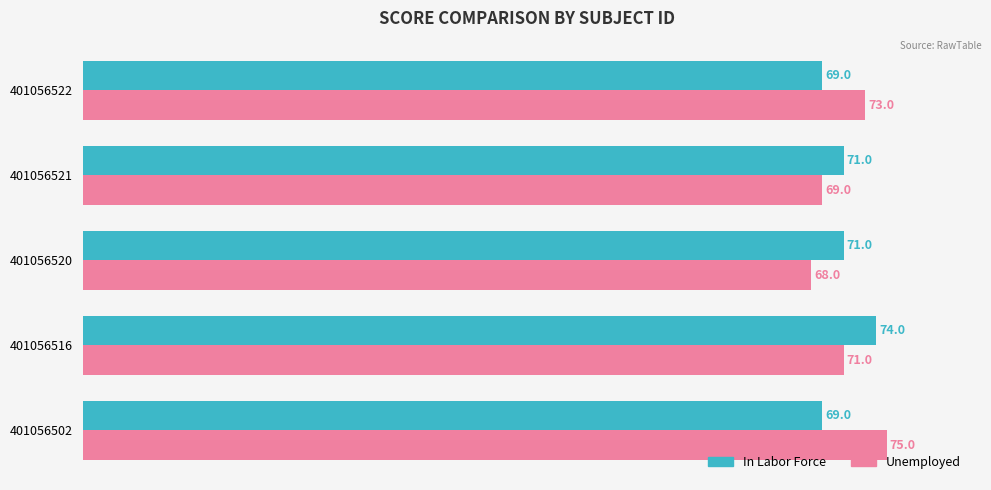

Count the number of categories in the chart.

5